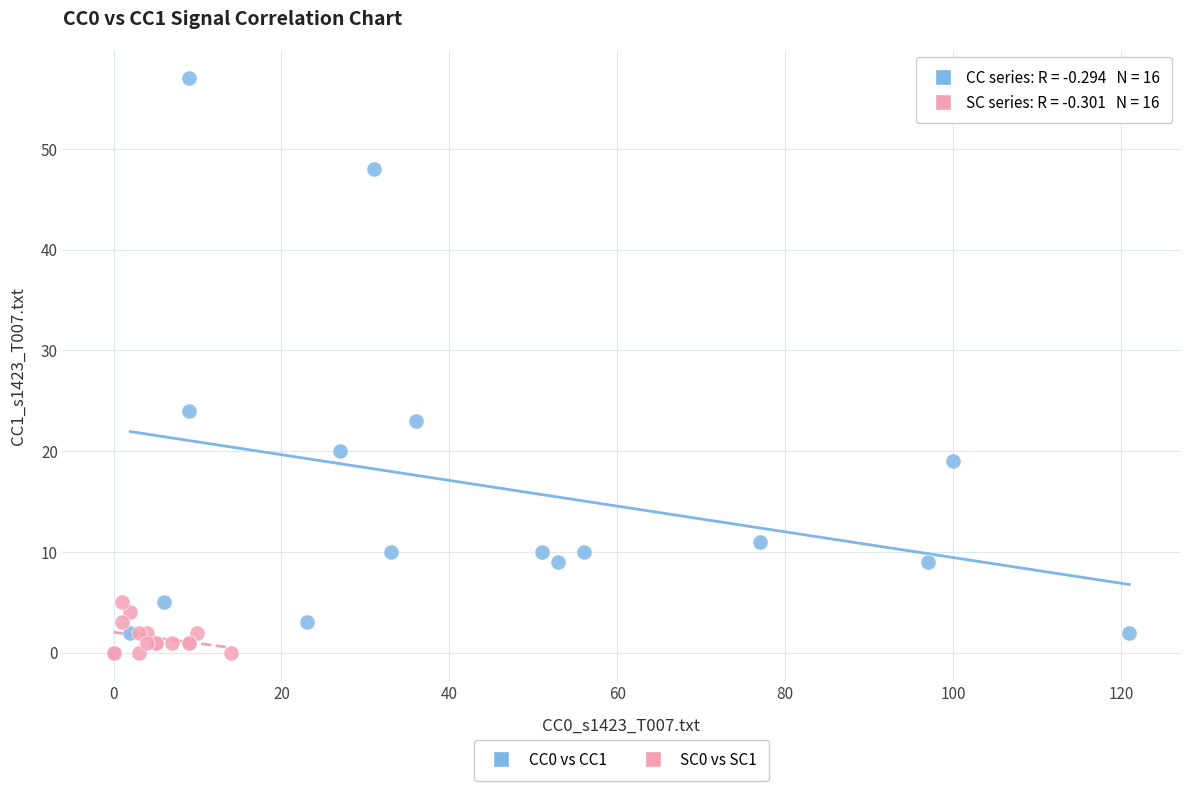

Which series has the widest spread of Y values?

CC0 vs CC1